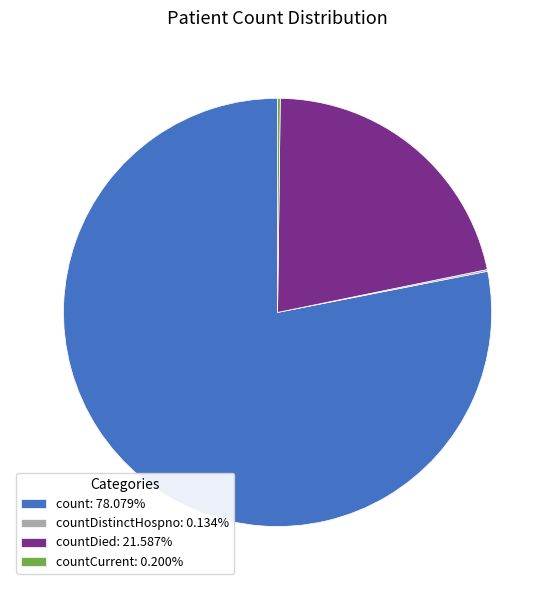

Is count: 78.079% the majority of the pie?

Yes